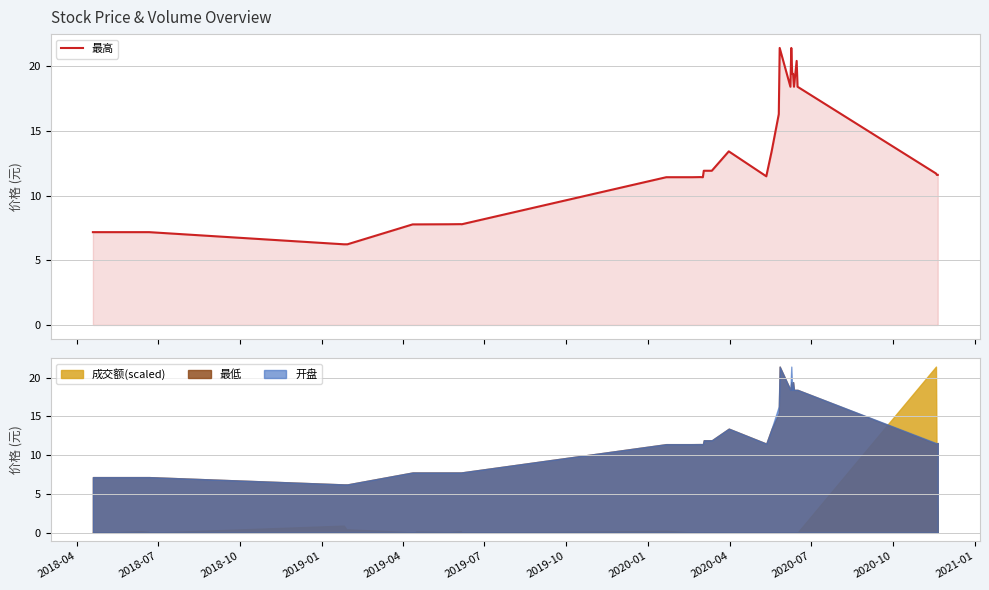

What is the minimum value for 最高?

6.2